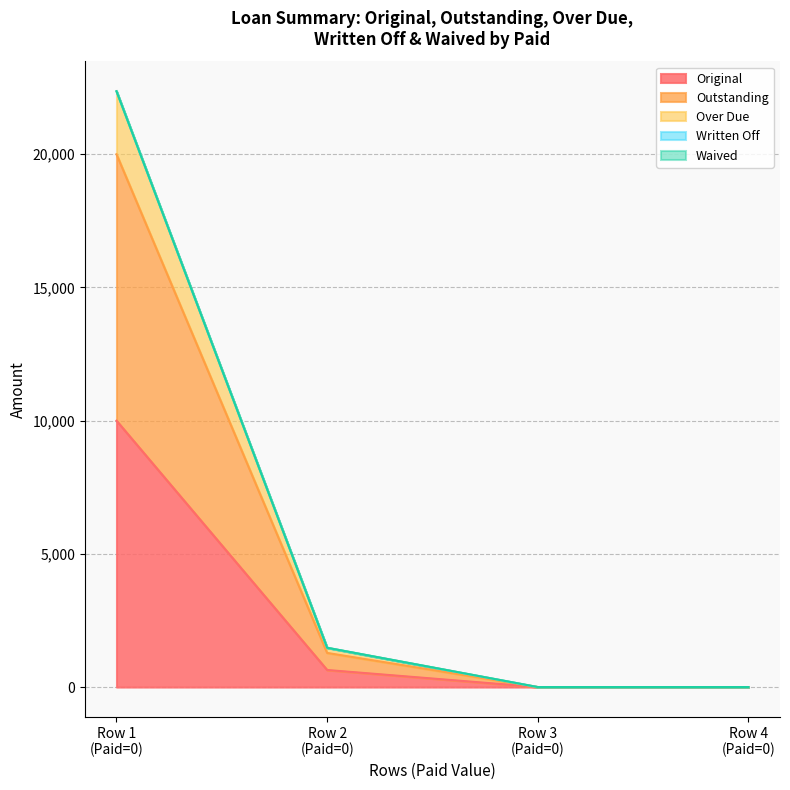

At Row 2 (Paid=0), list the series in order from largest to smallest.

Over Due, Outstanding, Original